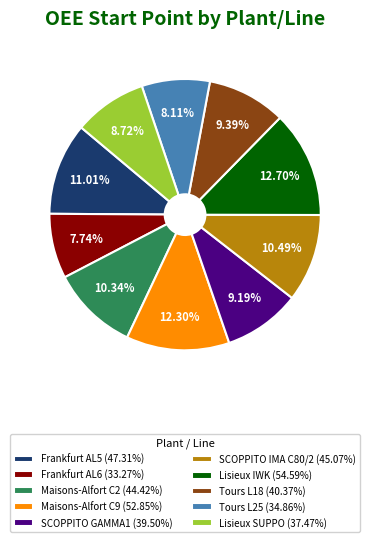

Combined, what portion of the pie is Lisieux SUPPO and SCOPPITO IMA C80/2?

19.2%